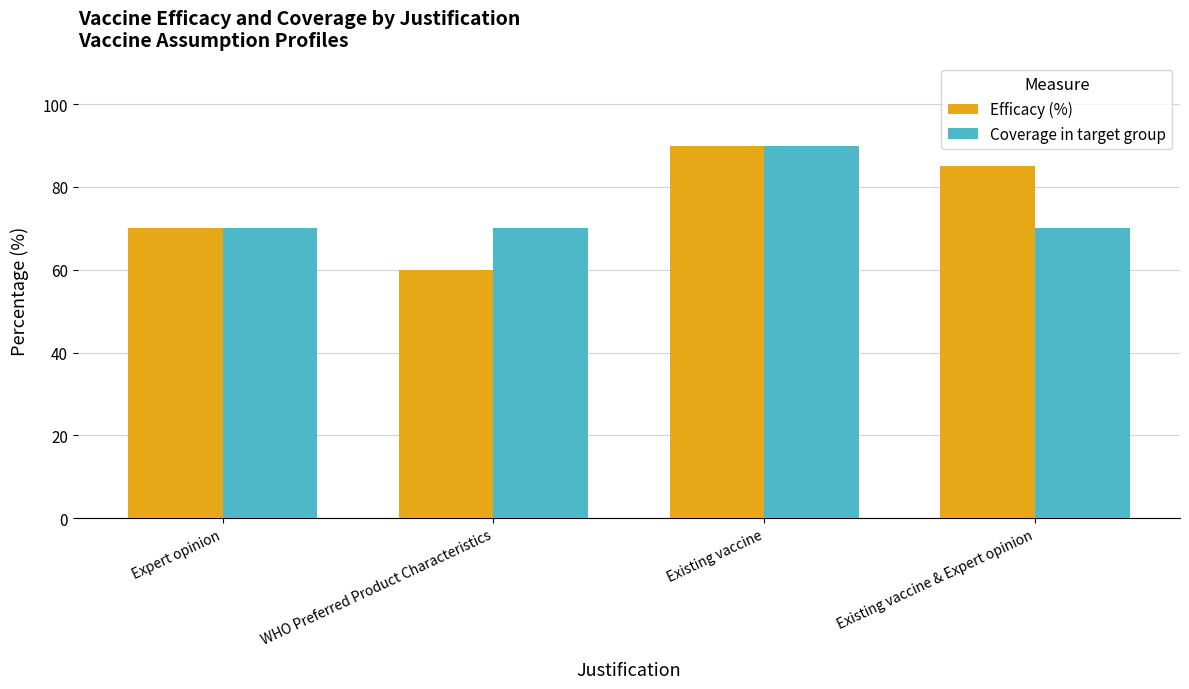

What is the label of the 2nd bar from the left?

WHO Preferred Product Characteristics